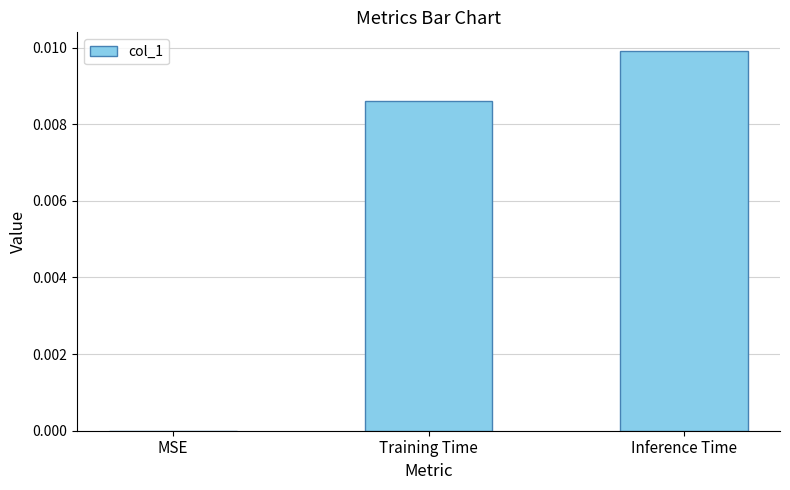

The value at Training Time is 0.0. True or false?

True